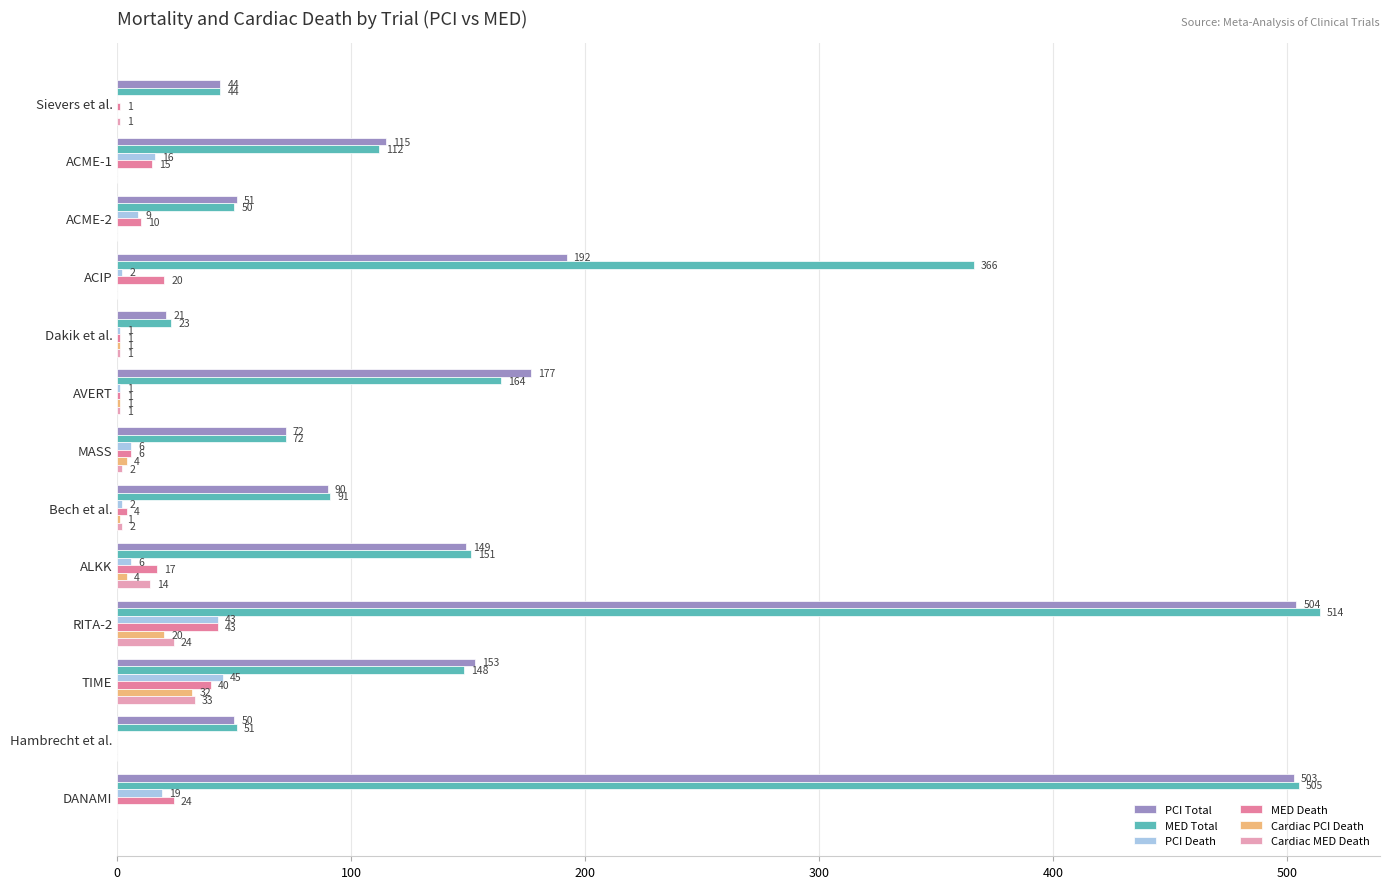

The value of MED Total at ALKK is 151. True or false?

True